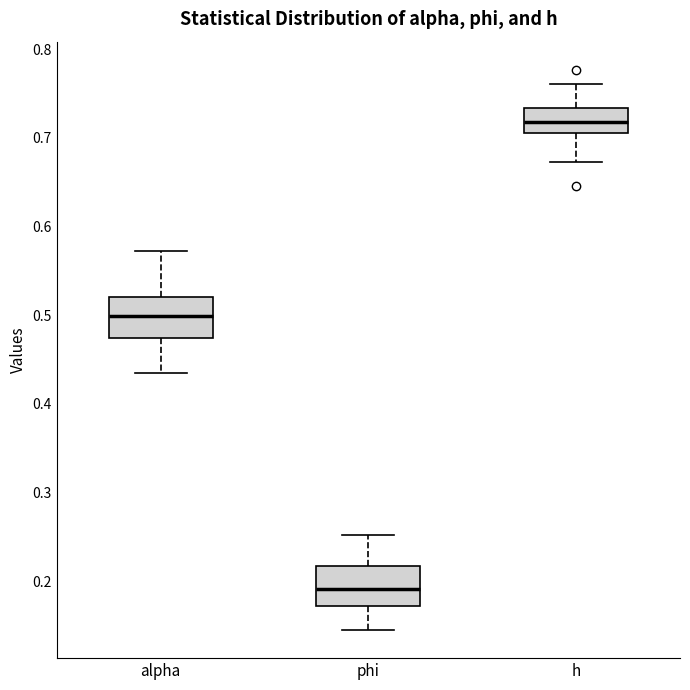

Where is the lower edge of the box for phi on the y-axis? The values are not printed on the chart, so give them approximately, as read against the axis.

0.17